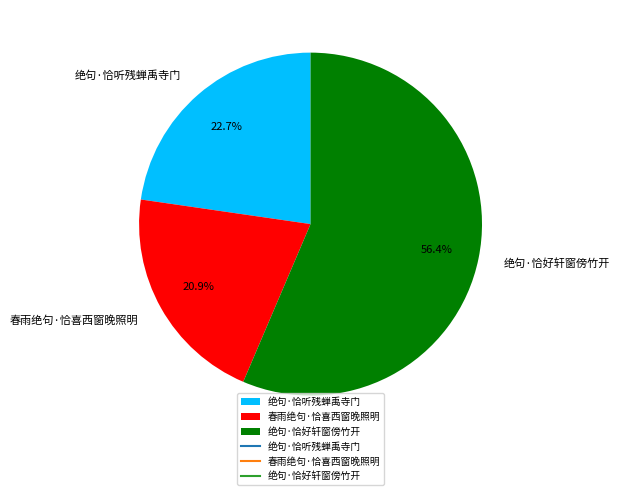

To the nearest percent, what percentage of the pie is 绝句·恰好轩窗傍竹开?

56%